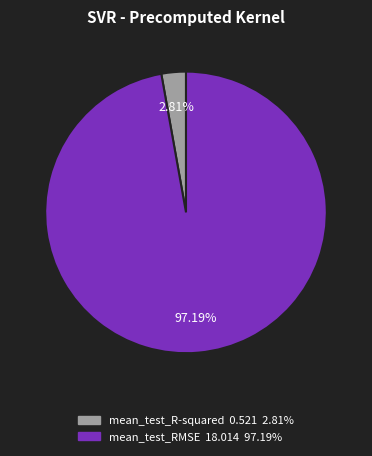

How many segments does this pie chart have?

2